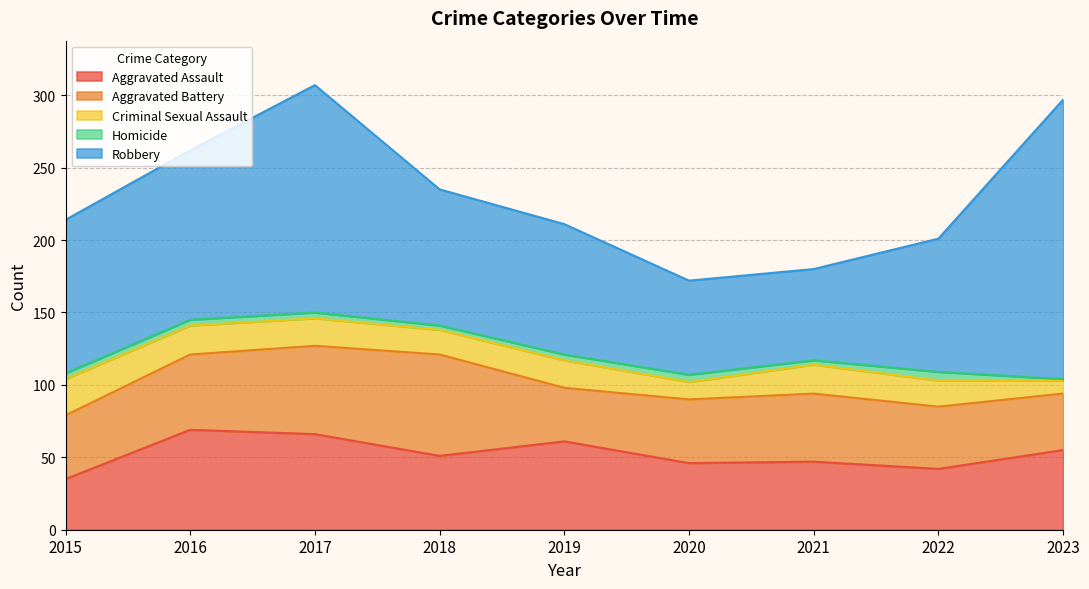

Reading left to right, transcribe all the data shown in this chart.

Aggravated Assault: 2015=35	2016=69	2017=66	2018=51	2019=61	2020=46	2021=47	2022=42	2023=55
Aggravated Battery: 2015=44	2016=52	2017=61	2018=70	2019=37	2020=44	2021=47	2022=43	2023=39
Criminal Sexual Assault: 2015=25	2016=20	2017=19	2018=17	2019=19	2020=12	2021=20	2022=18	2023=9
Homicide: 2015=4	2016=4	2017=4	2018=3	2019=4	2020=5	2021=3	2022=6	2023=1
Robbery: 2015=106	2016=117	2017=157	2018=94	2019=90	2020=65	2021=63	2022=92	2023=193